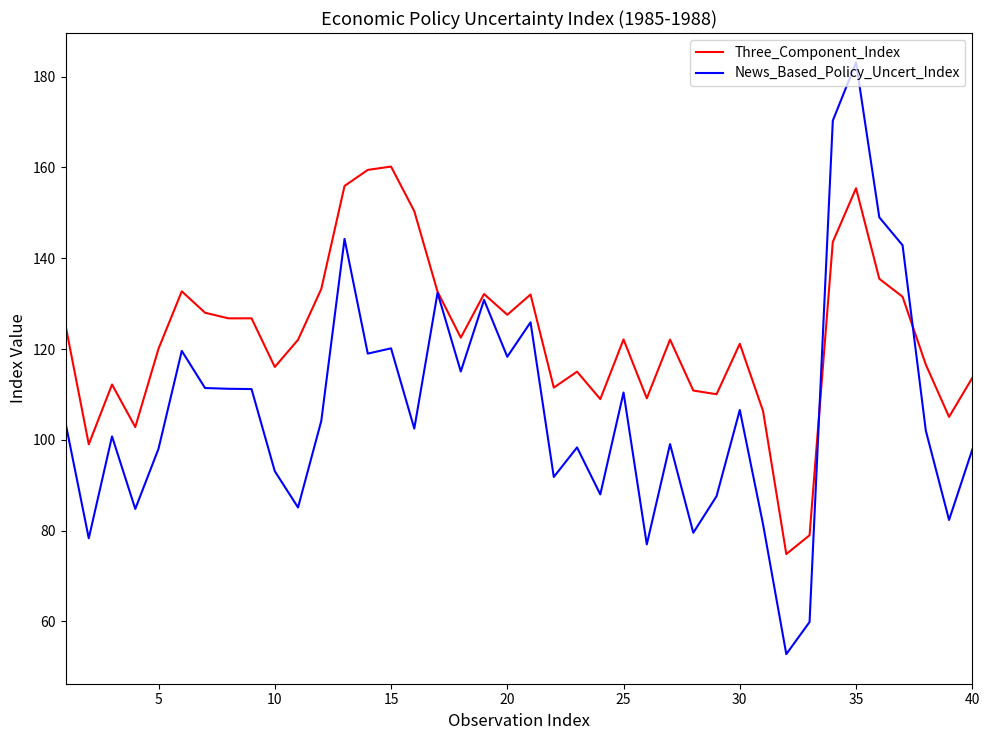

Rank the series by their average value, from highest to lowest.

Three_Component_Index, News_Based_Policy_Uncert_Index